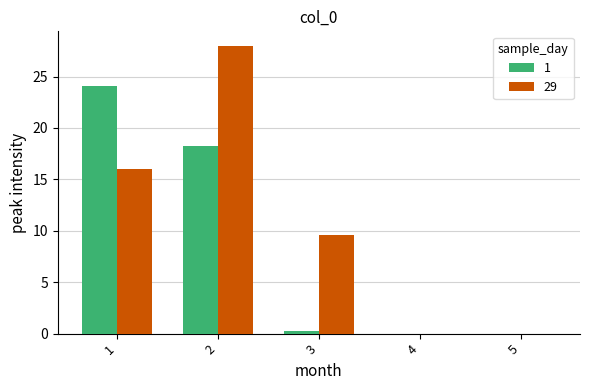

Which series has the largest total across all categories?

29